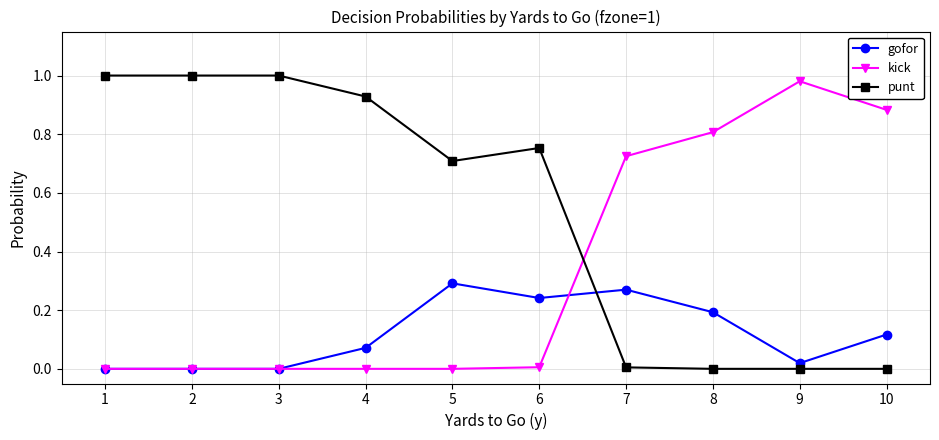

Rank the series by their average value, from lowest to highest.

gofor, kick, punt